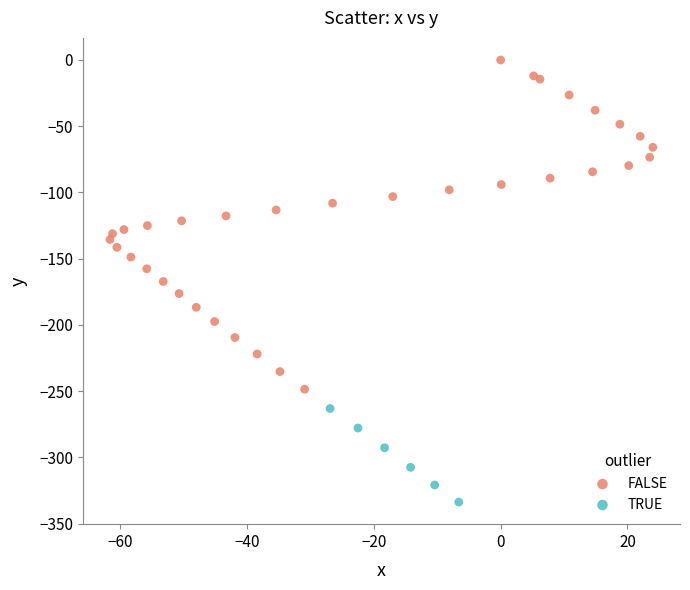

What are all the series names shown in the legend?

FALSE, TRUE